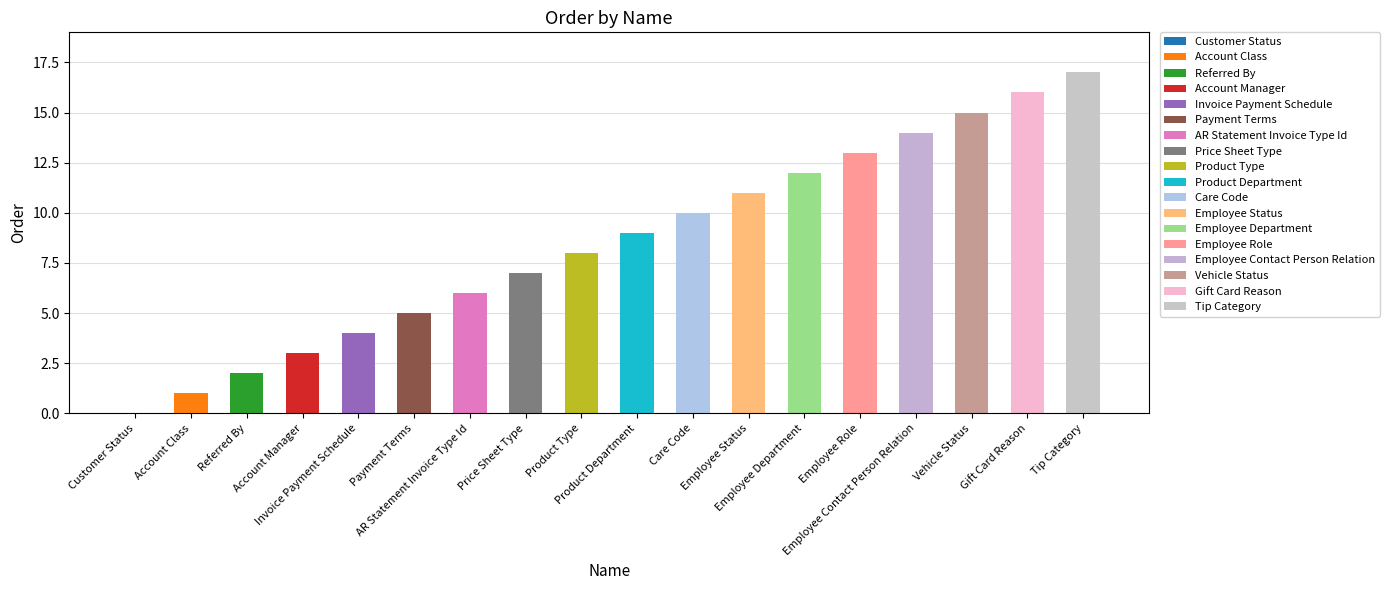

Reading left to right, transcribe all the data shown in this chart.

Customer Status=0	Account Class=1	Referred By=2	Account Manager=3	Invoice Payment Schedule=4	Payment Terms=5	AR Statement Invoice Type Id=6	Price Sheet Type=7	Product Type=8	Product Department=9	Care Code=10	Employee Status=11	Employee Department=12	Employee Role=13	Employee Contact Person Relation=14	Vehicle Status=15	Gift Card Reason=16	Tip Category=17